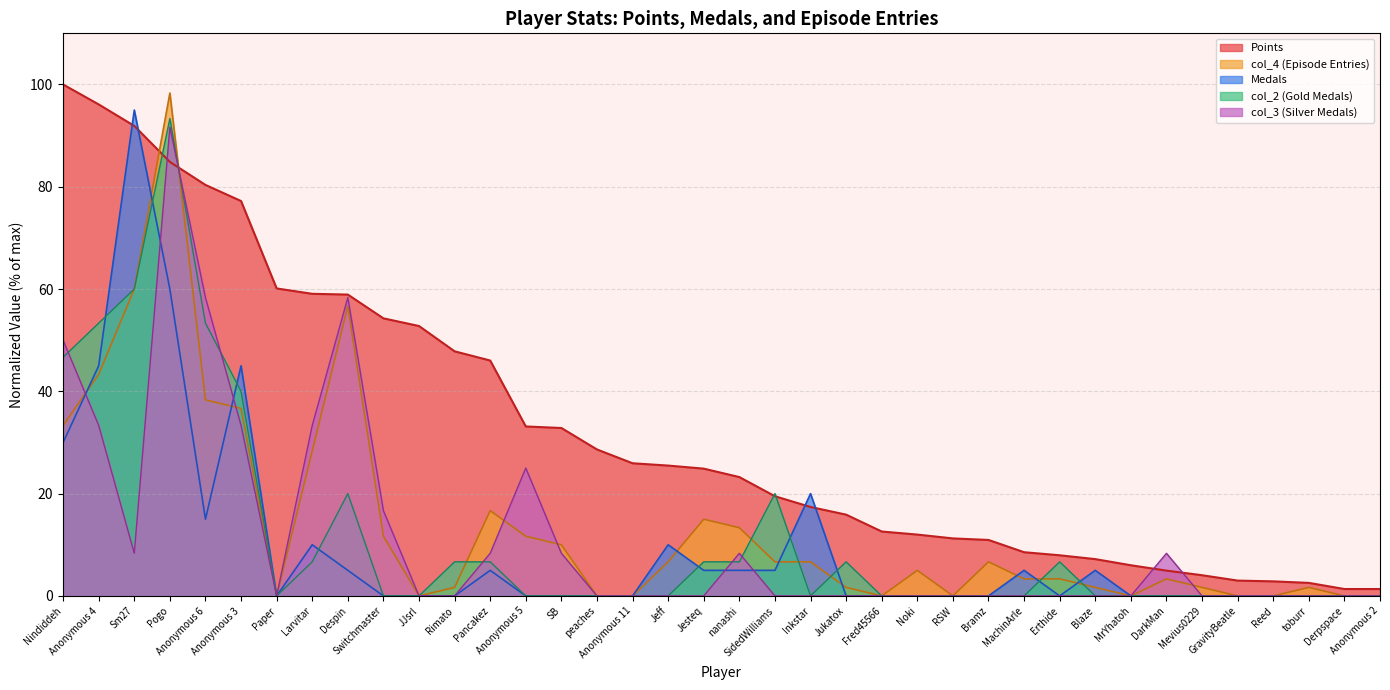

What is the difference between the maximum and minimum values in the col_2 series?

93.3